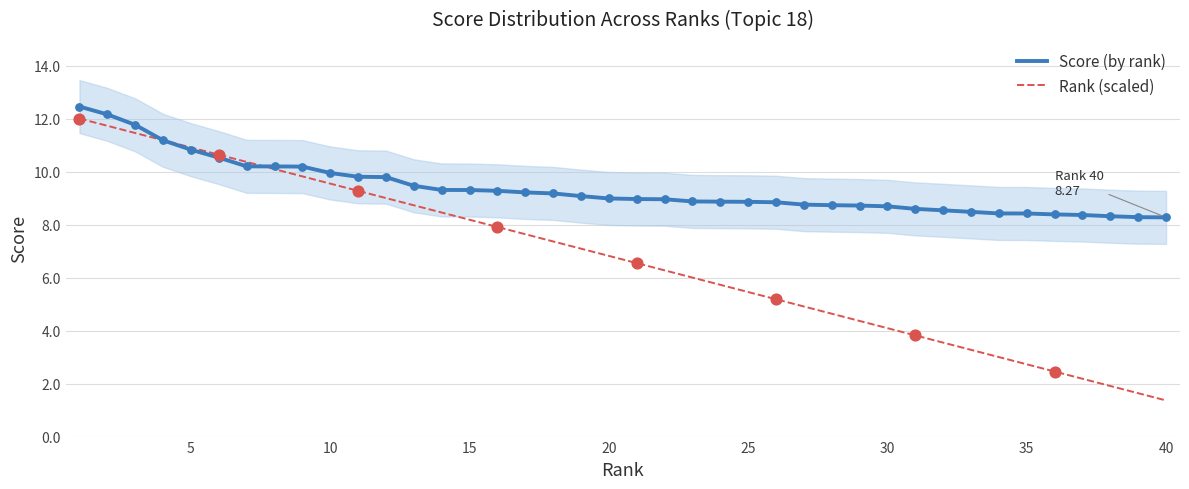

Which series contains the highest Y value?

Score (by rank)